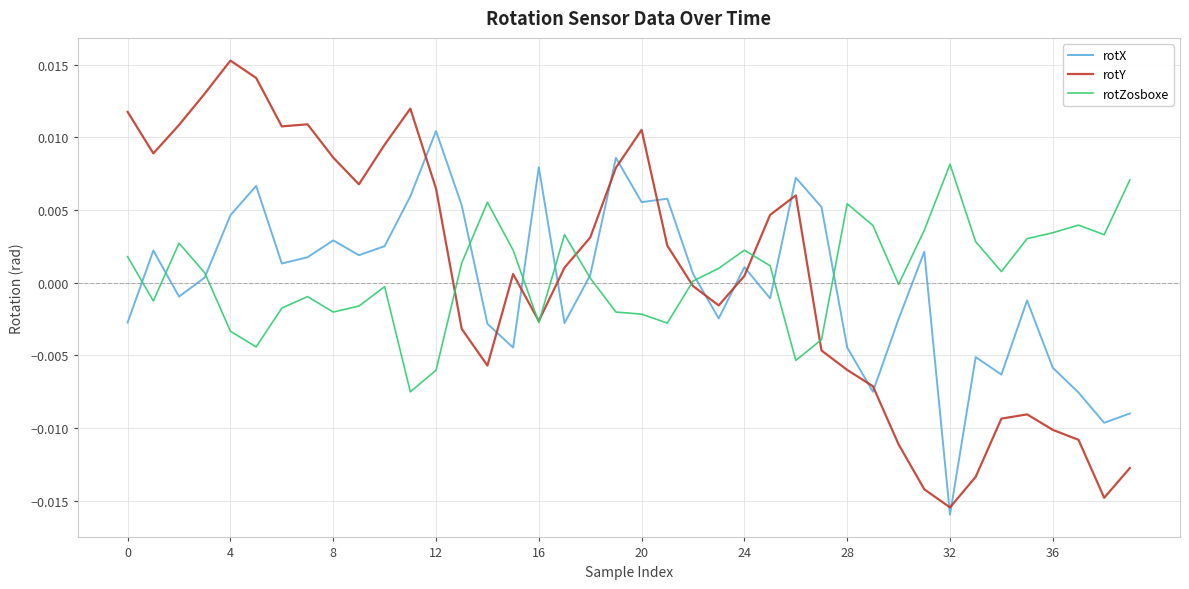

True or false: rotX and rotY intersect in this chart.

True